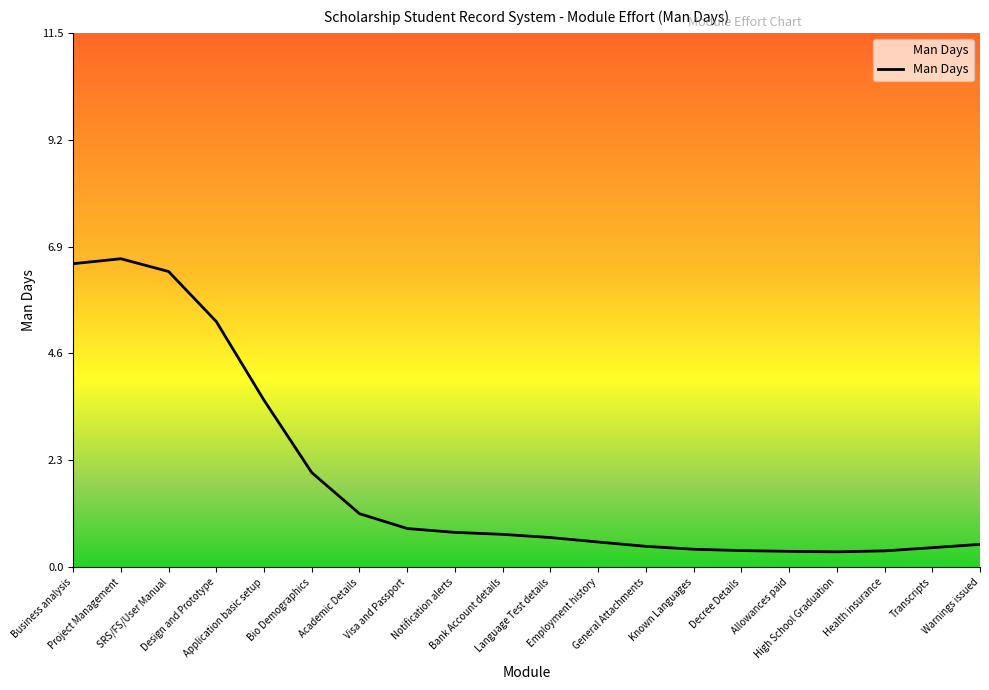

At which category does the data reach its first local peak?

Project Management